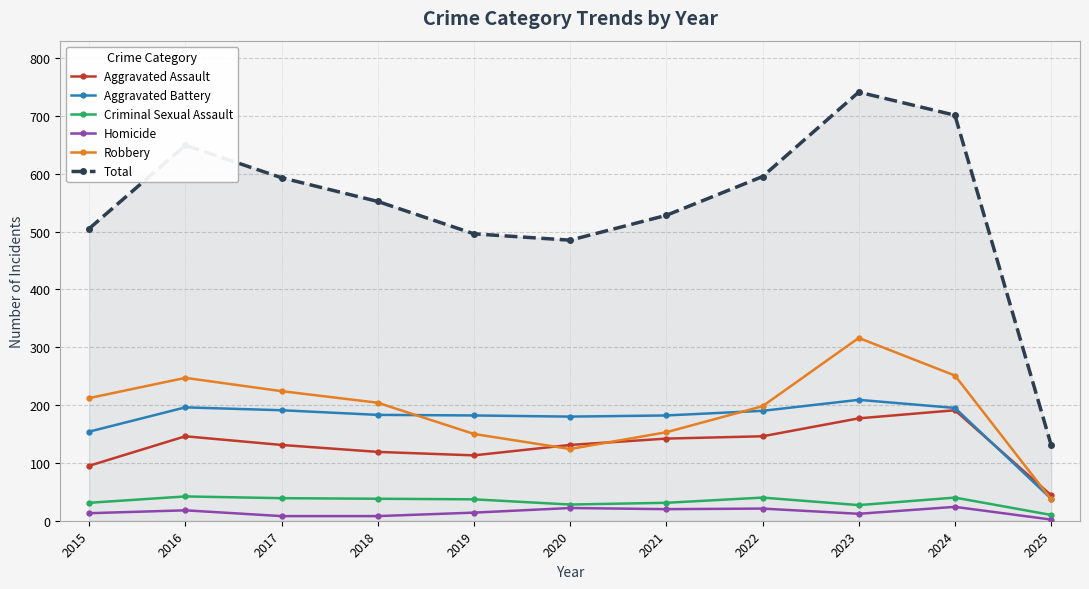

True or false: Homicide and Total cross at least once.

False